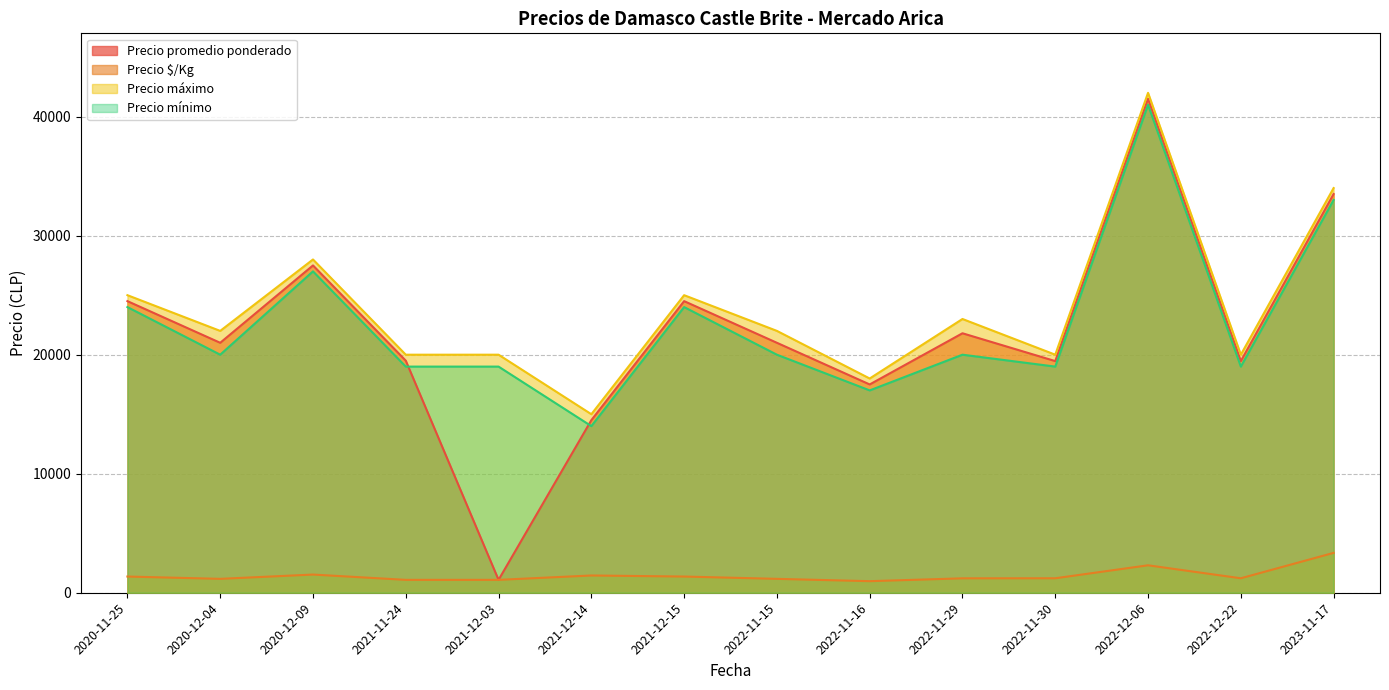

How many lines are shown in the chart?

4